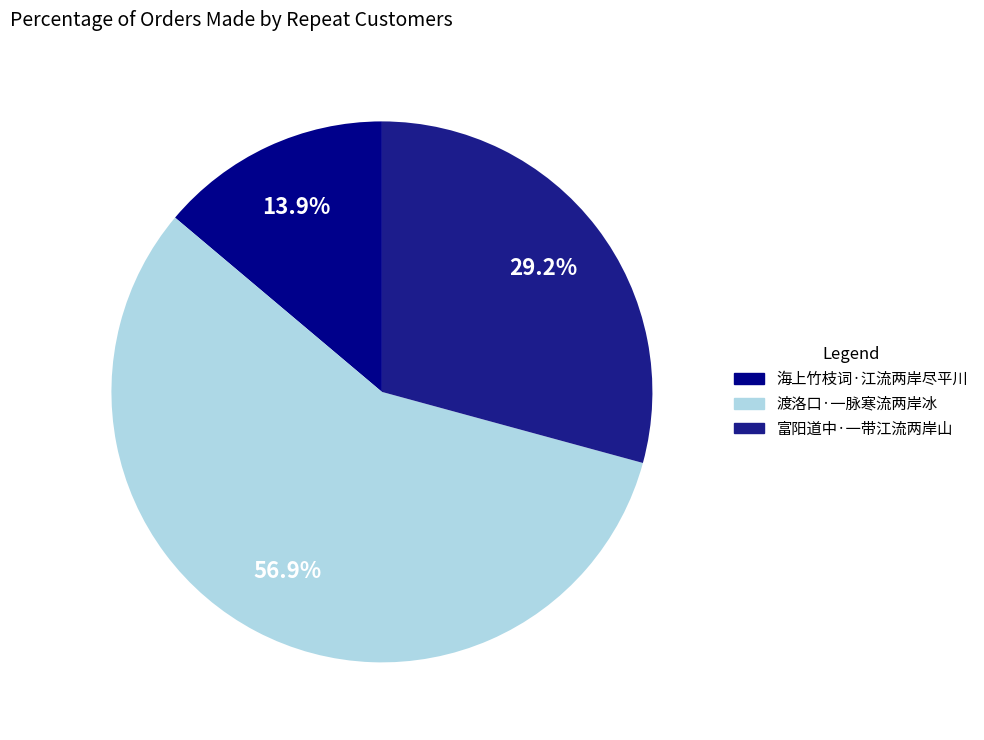

To the nearest percent, what percentage of the pie is 海上竹枝词·江流两岸尽平川?

14%